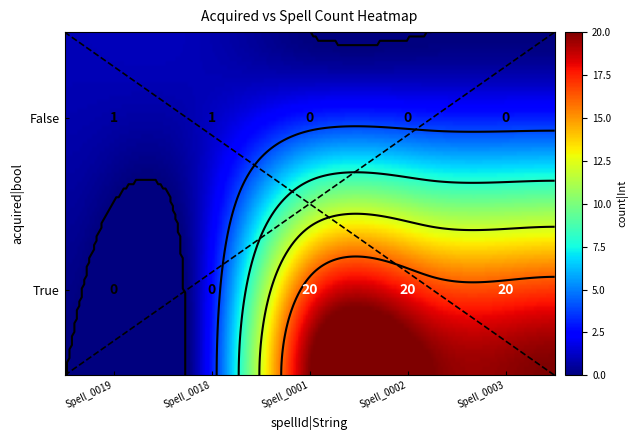

What is the difference between the highest and lowest values at Spell_0019?

1